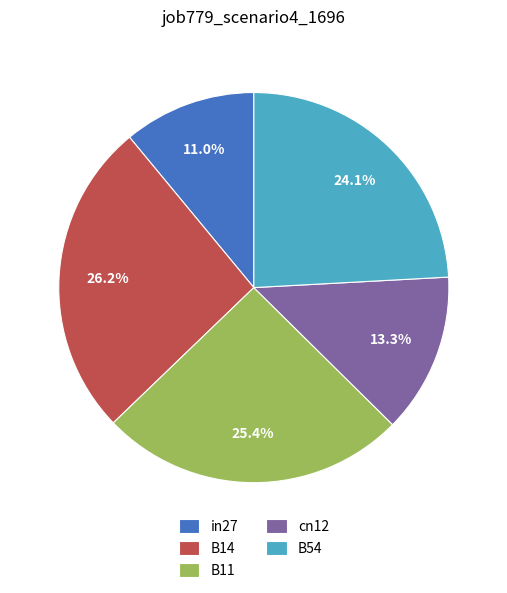

Which category has the biggest portion of the pie?

B14